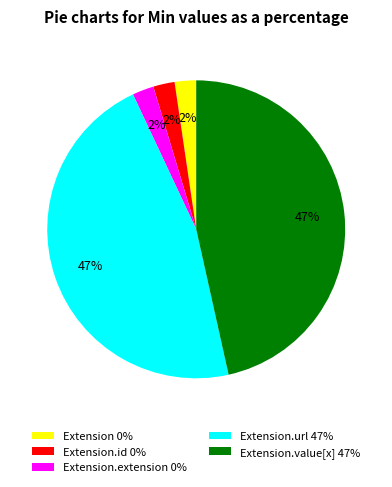

To the nearest percent, what portion does Extension.url 47% represent?

47%